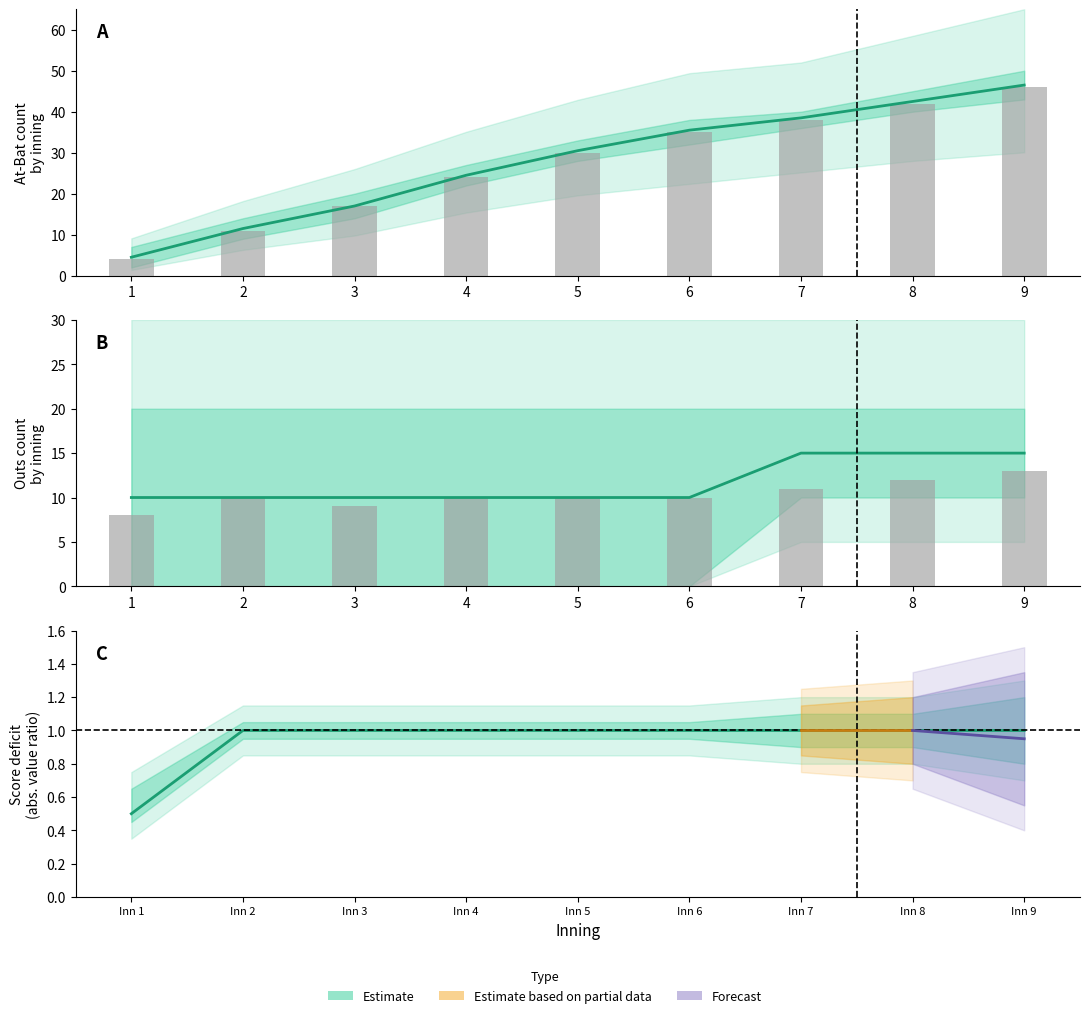

What is the difference between the maximum and minimum values?

0.5